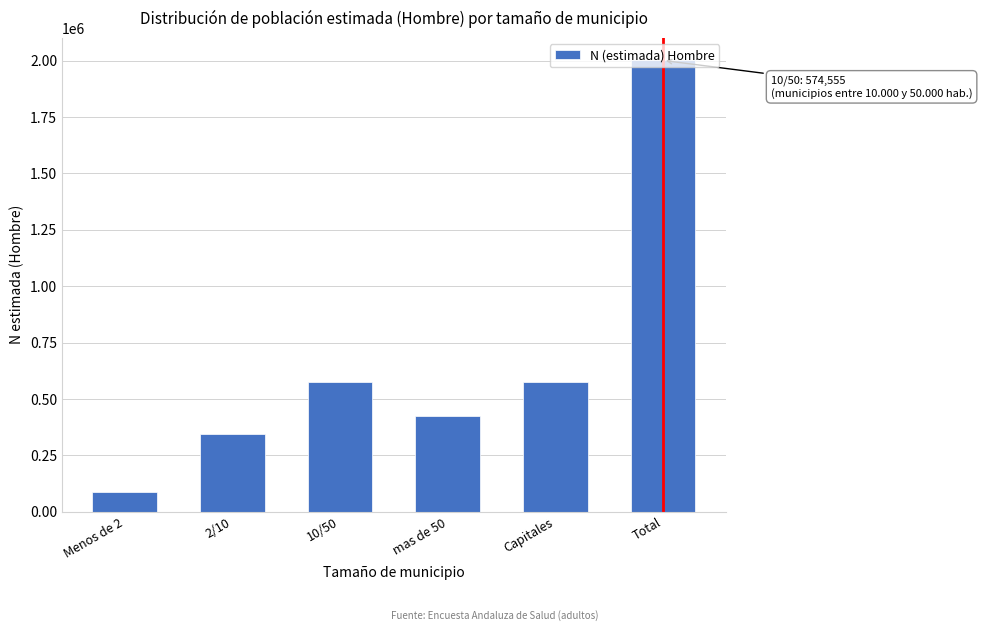

What is the label of the 4th bar from the right?

10/50